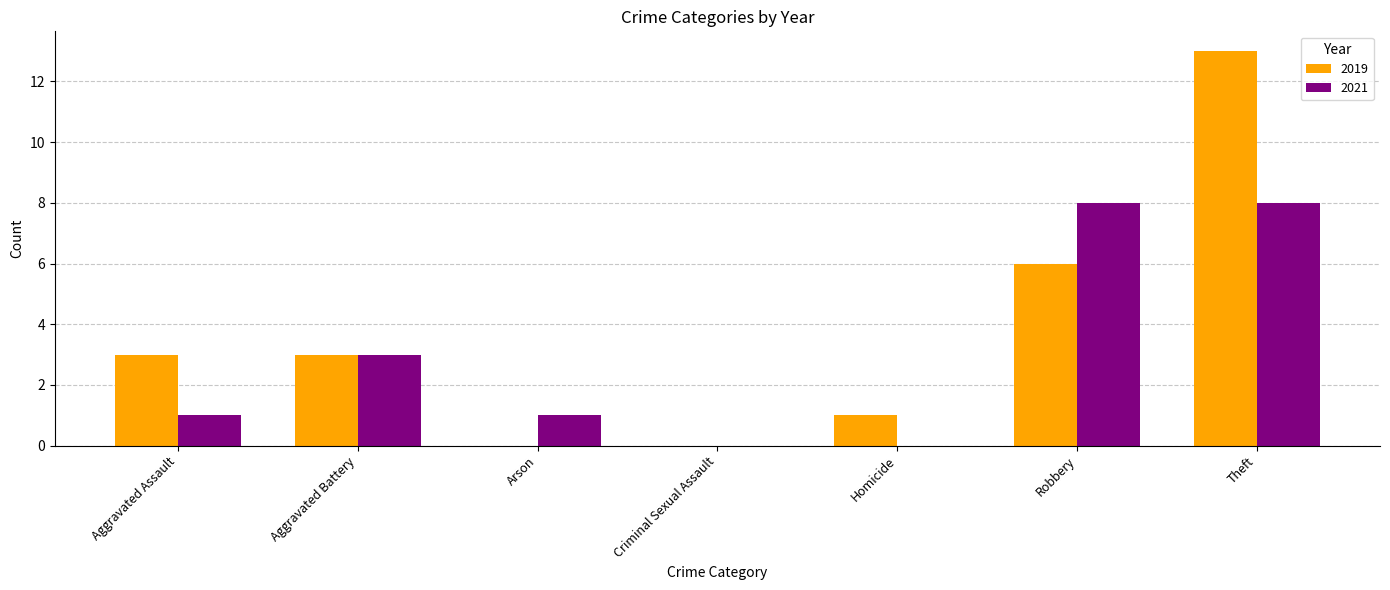

Which series has the largest total across all categories?

2019